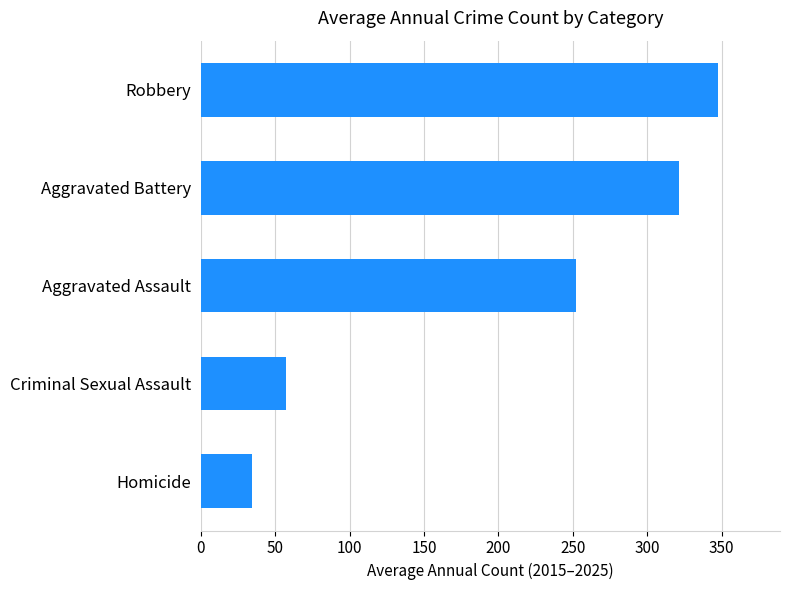

Approximately how many times larger is the value at Robbery compared to Aggravated Battery?

1.1